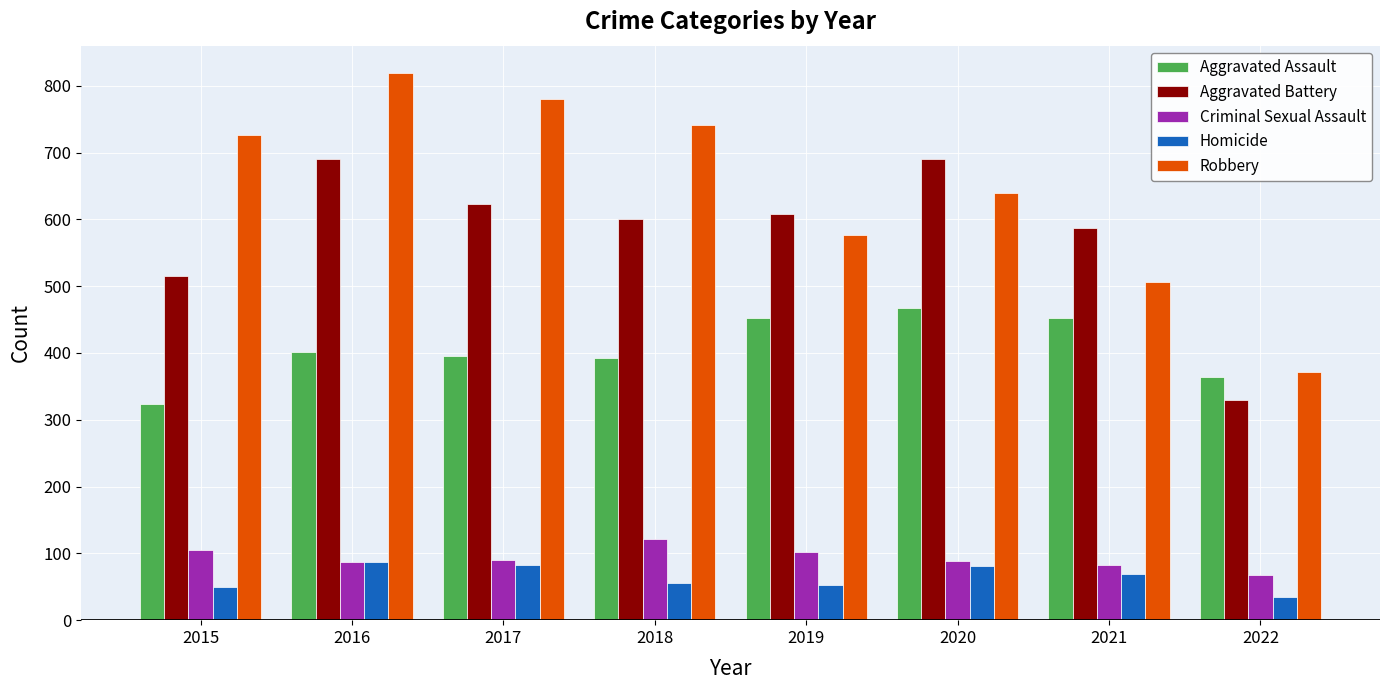

Is the value of Aggravated Battery at 2017 greater than the value of Homicide at 2019?

Yes